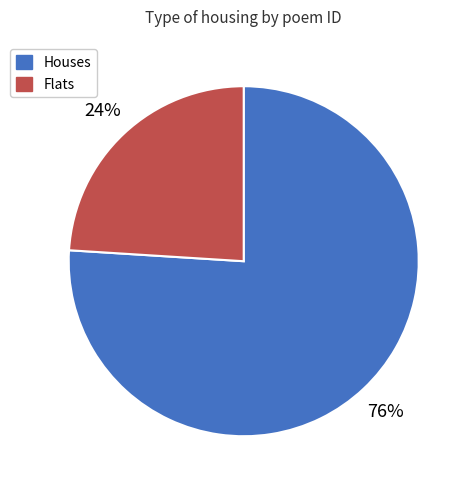

To the nearest percent, what is the average slice percentage?

50%